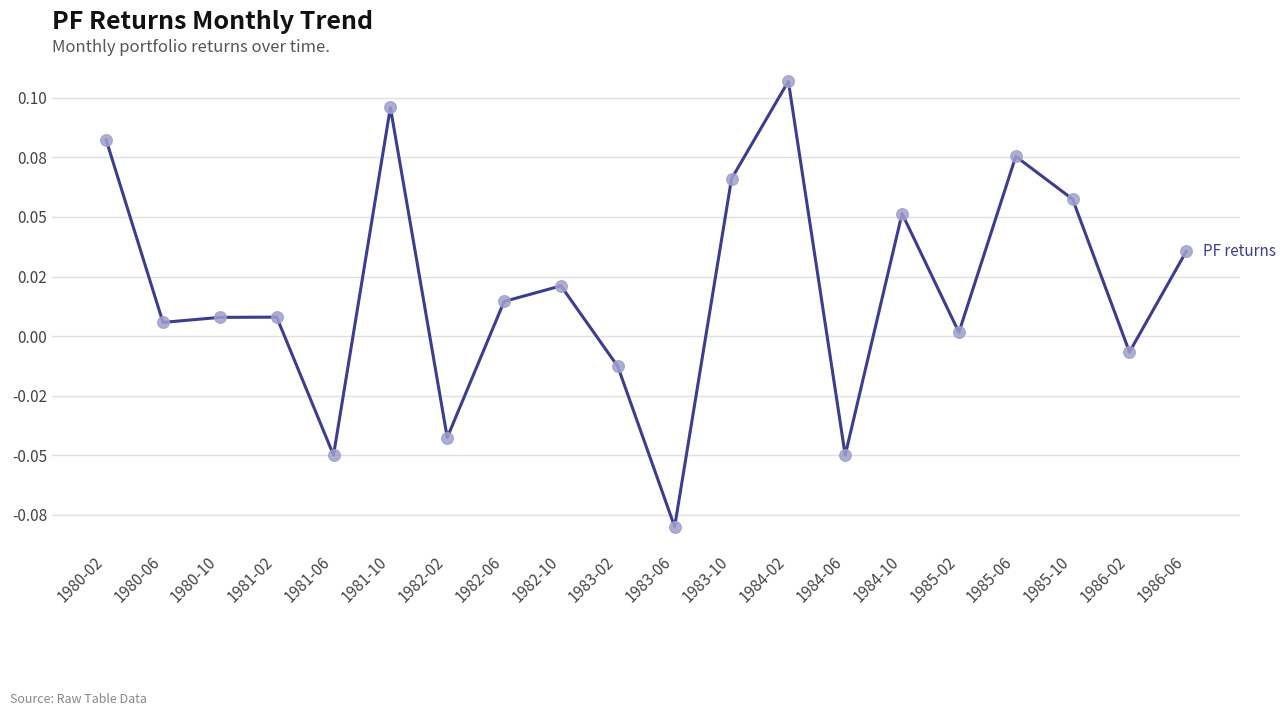

What is the change in value from 1981-02 to 1983-10?

+0.1